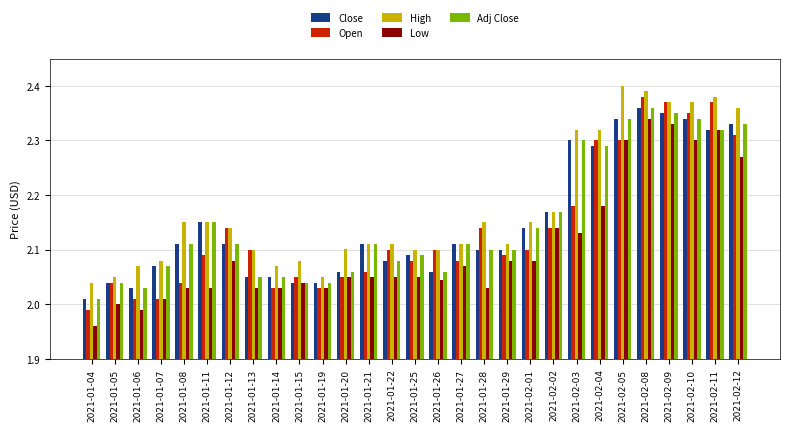

Which series changed the most between 2021-01-29 and 2021-02-11?

Open